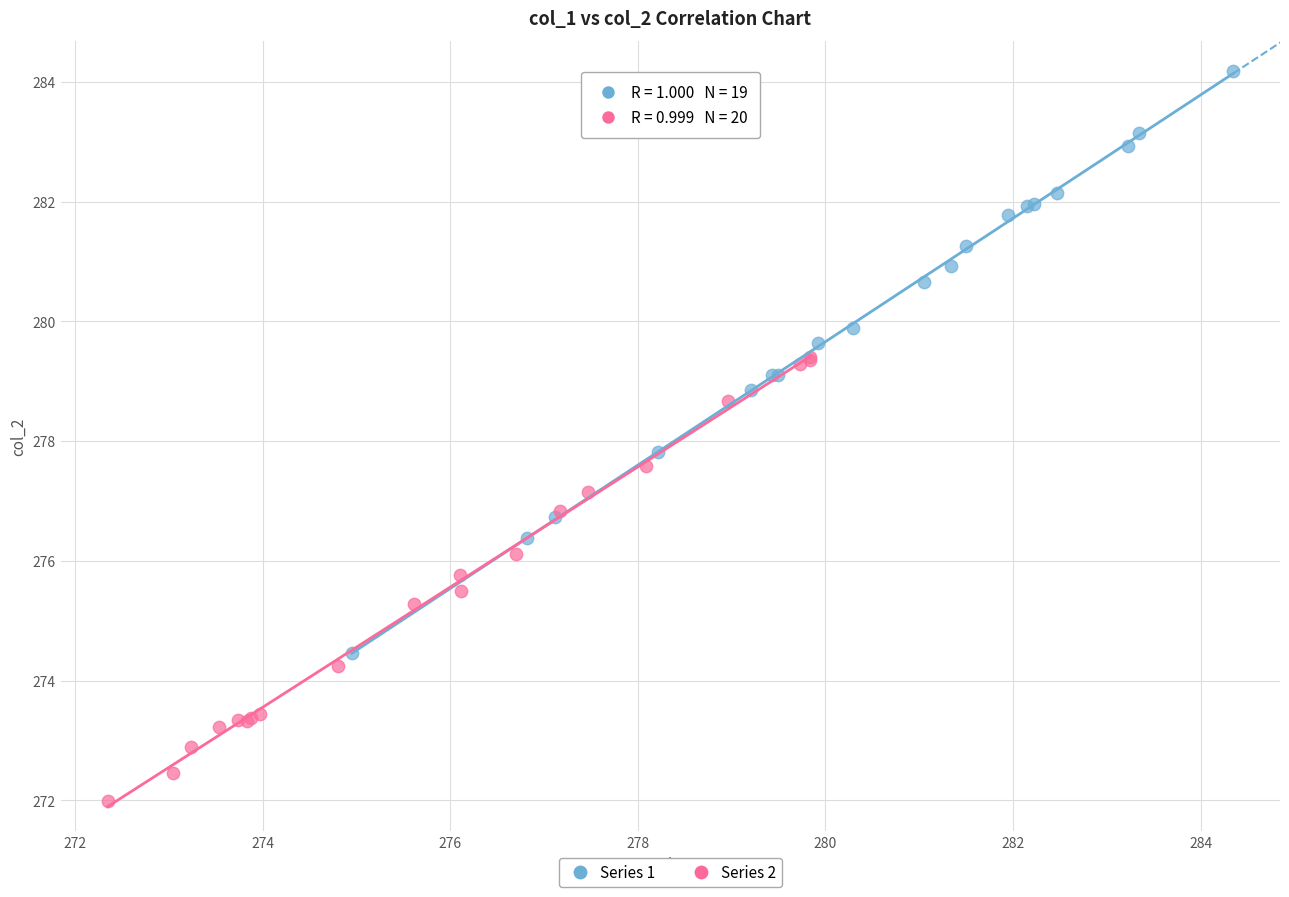

Which series has the widest spread of Y values?

Series 1